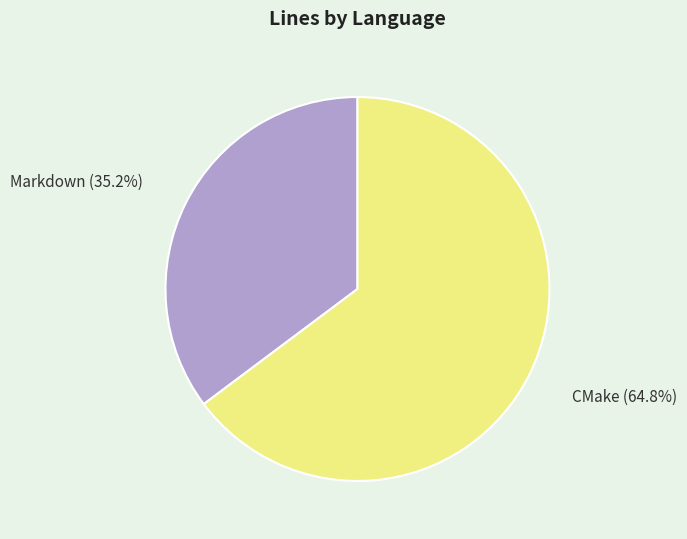

What percentage is the CMake slice, to the nearest percent?

65%